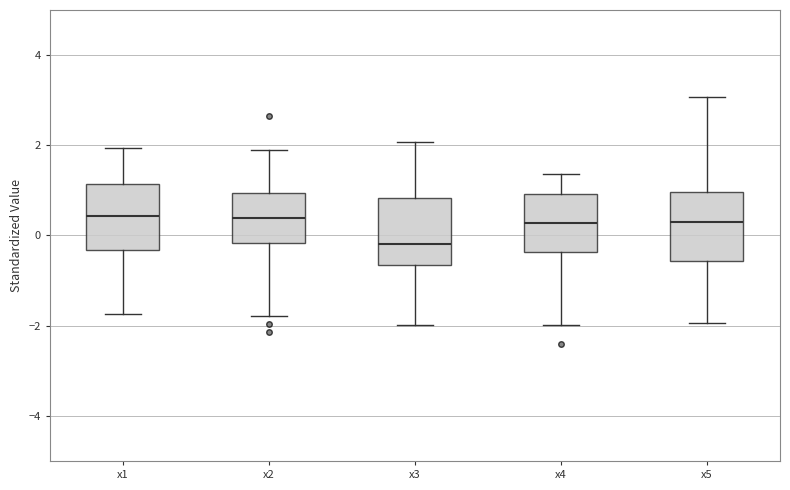

Reading left to right, read every box against the y-axis: the position of its median line, the range the box covers, and the ends of its whiskers. The values are not printed on the chart, so give them approximately, as read against the axis.

x1: median 0.4, box -0.4 to 1.2, whiskers -1.8 to 2.0
x2: median 0.4, box -0.2 to 1.0, whiskers -1.8 to 1.8
x3: median -0.2, box -0.6 to 0.8, whiskers -2.0 to 2.0
x4: median 0.2, box -0.4 to 1.0, whiskers -2.0 to 1.4
x5: median 0.2, box -0.6 to 1.0, whiskers -2.0 to 3.0